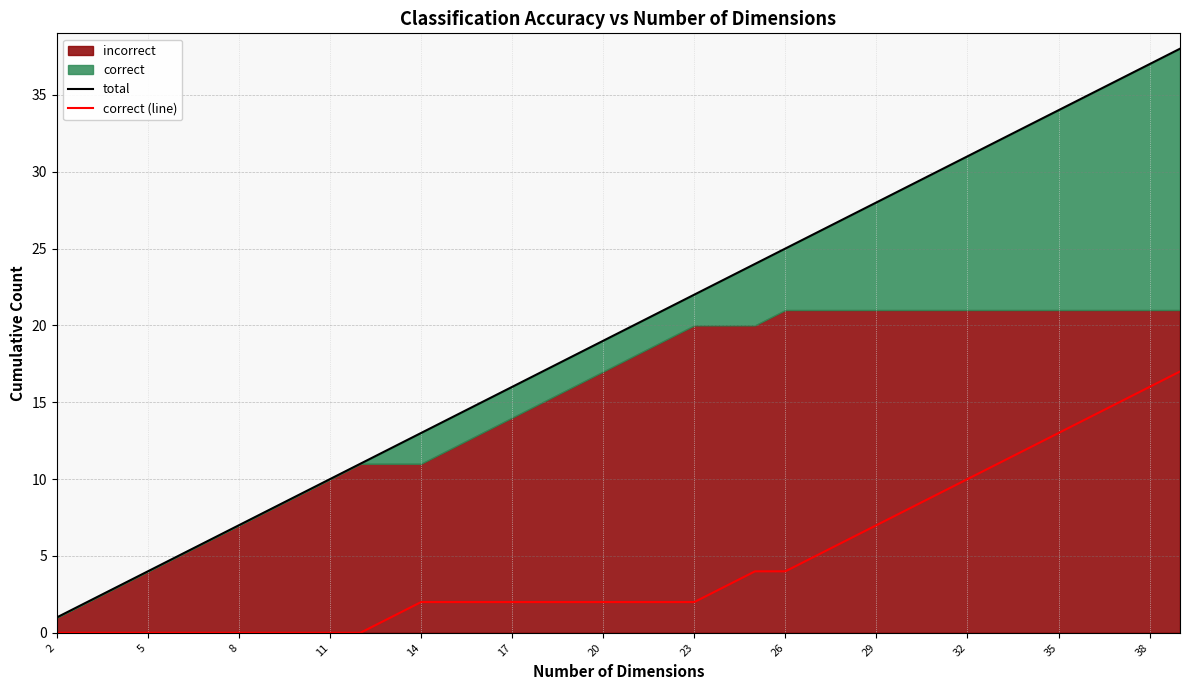

How many data points in correct (line) are less than 2?

12